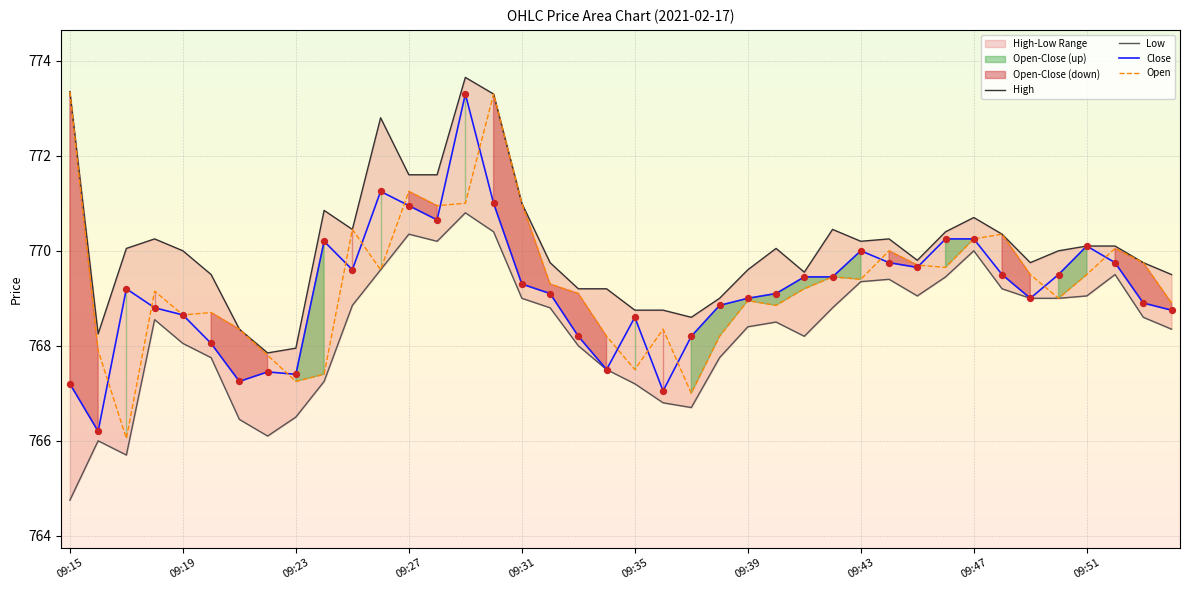

Which series has the widest spread of Y values?

Open